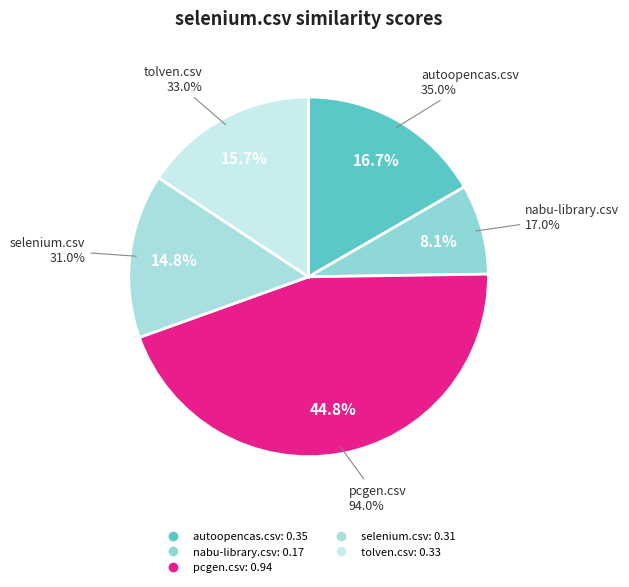

Which category has the smallest portion of the pie?

nabu-library.csv